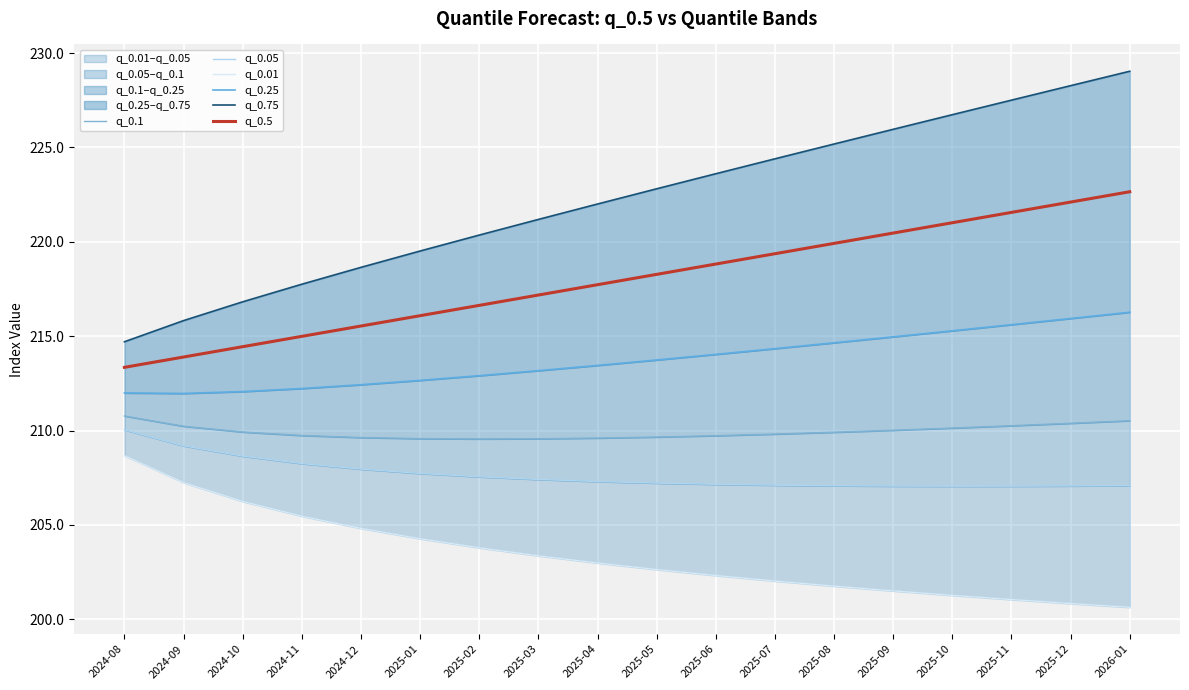

What is the value of the q_0.75 point at the 8th from the left?

221.2